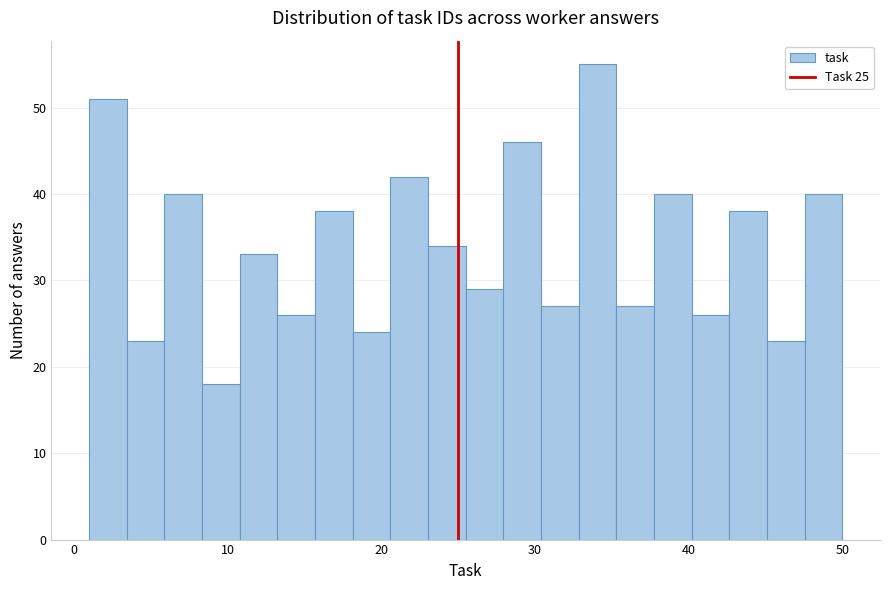

Read against the x-axis, roughly where is the centre of the tallest bar?

34